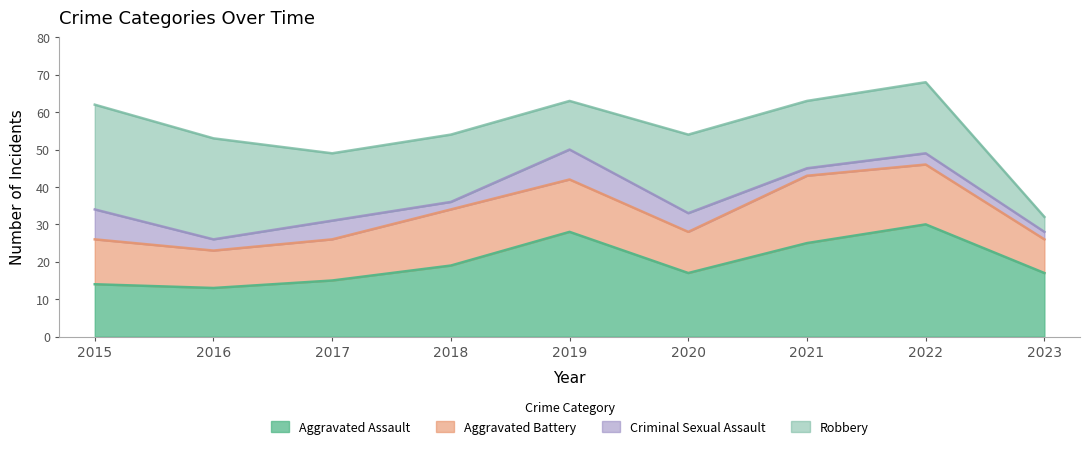

Is the value of Aggravated Battery at 2017 greater than the value of Aggravated Assault at 2015?

No